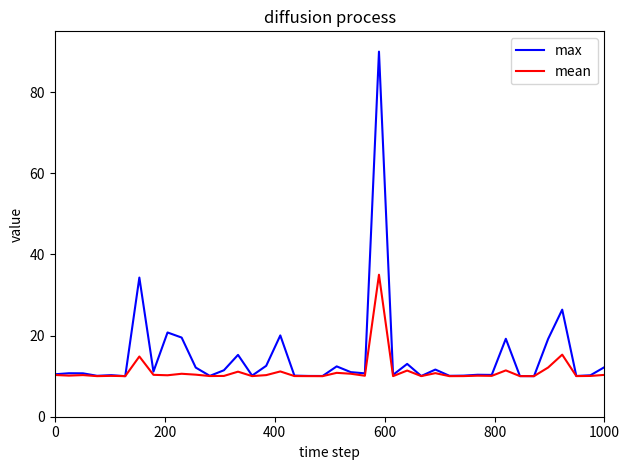

How many lines are shown in the chart?

2